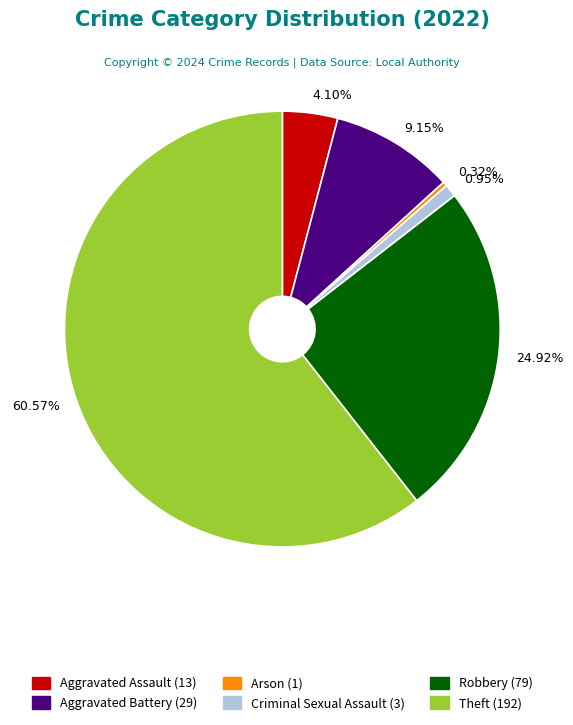

Does any single category account for the majority?

Yes